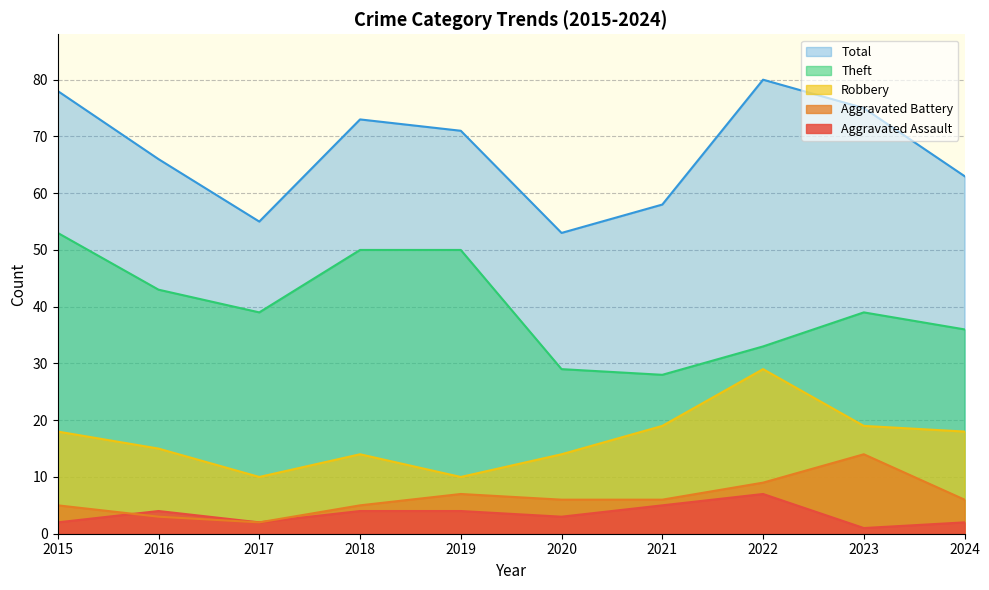

What is the value of the Aggravated Assault point at the 5th from the left?

4